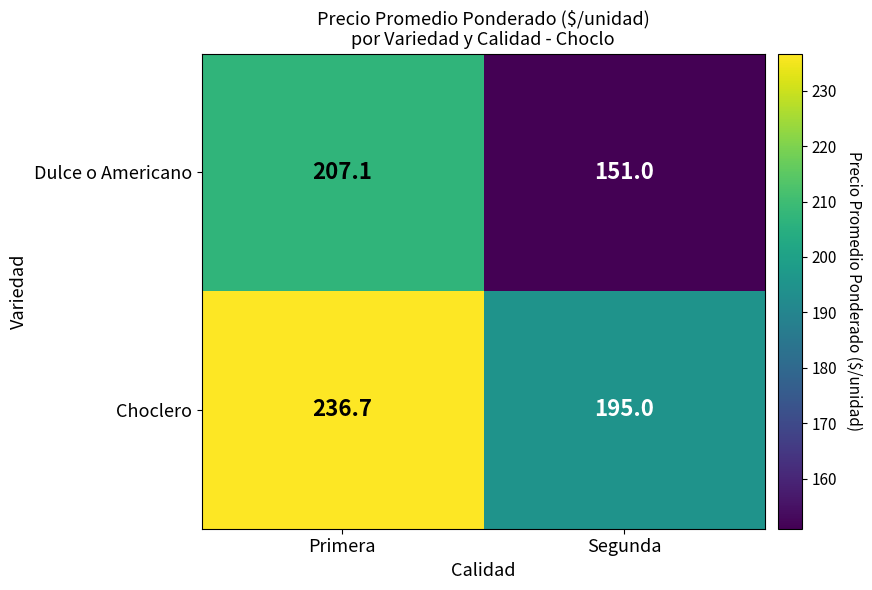

What is the maximum value shown in the chart?

236.7